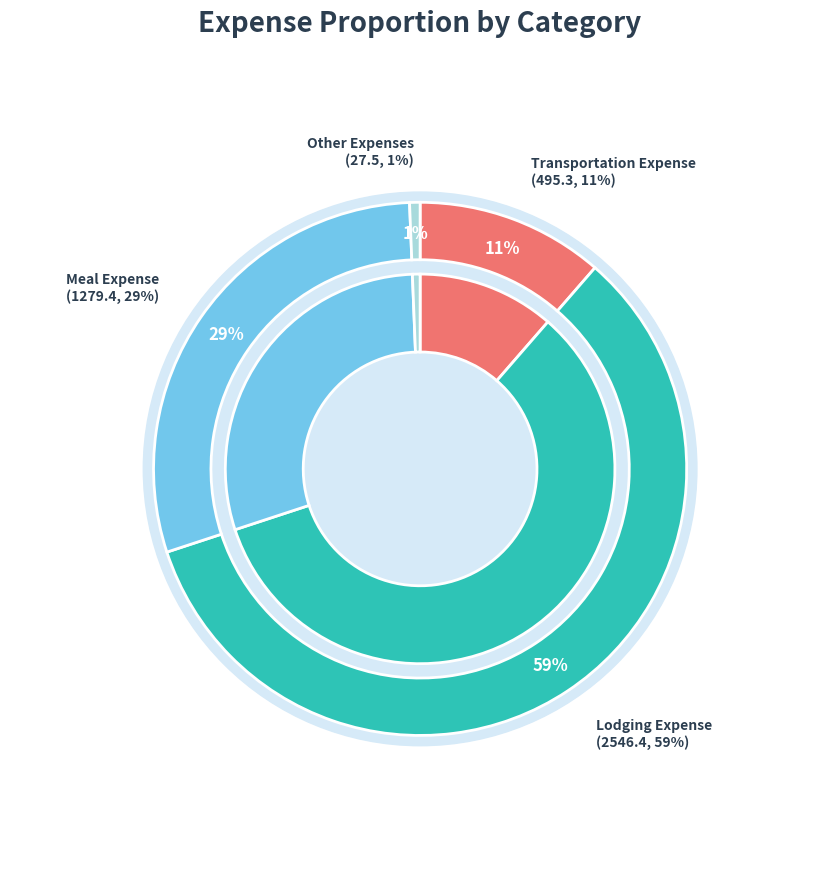

True or false: Other Expenses accounts for 1% of the total.

True